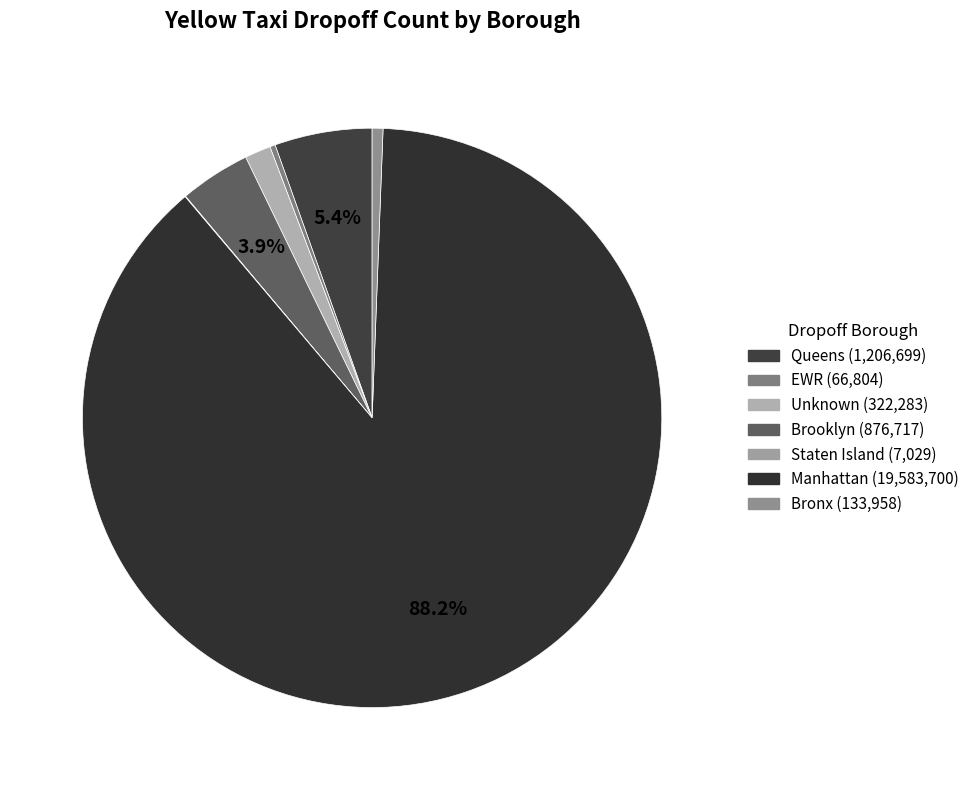

What is the change in value from Brooklyn to Bronx?

-742759